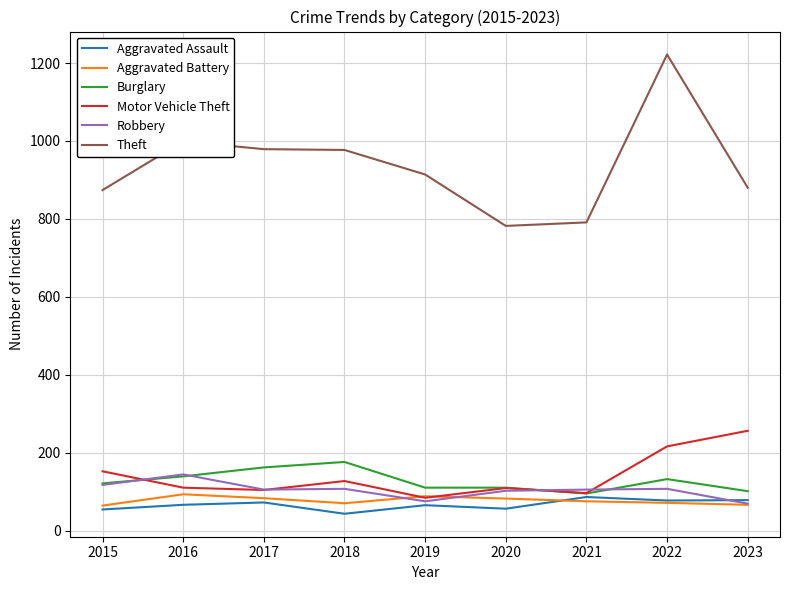

True or false: Aggravated Assault and Theft cross at least once.

False